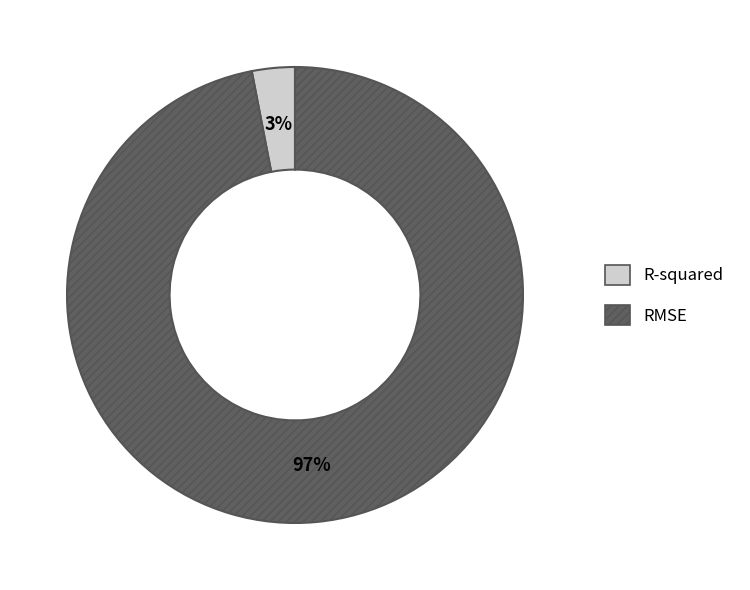

How many slices are in this pie chart?

2